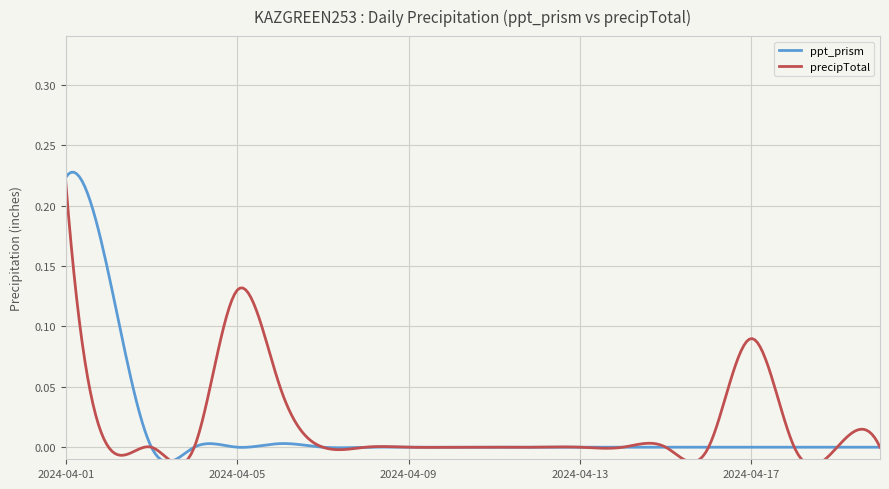

What is the maximum value shown in the chart?

0.2